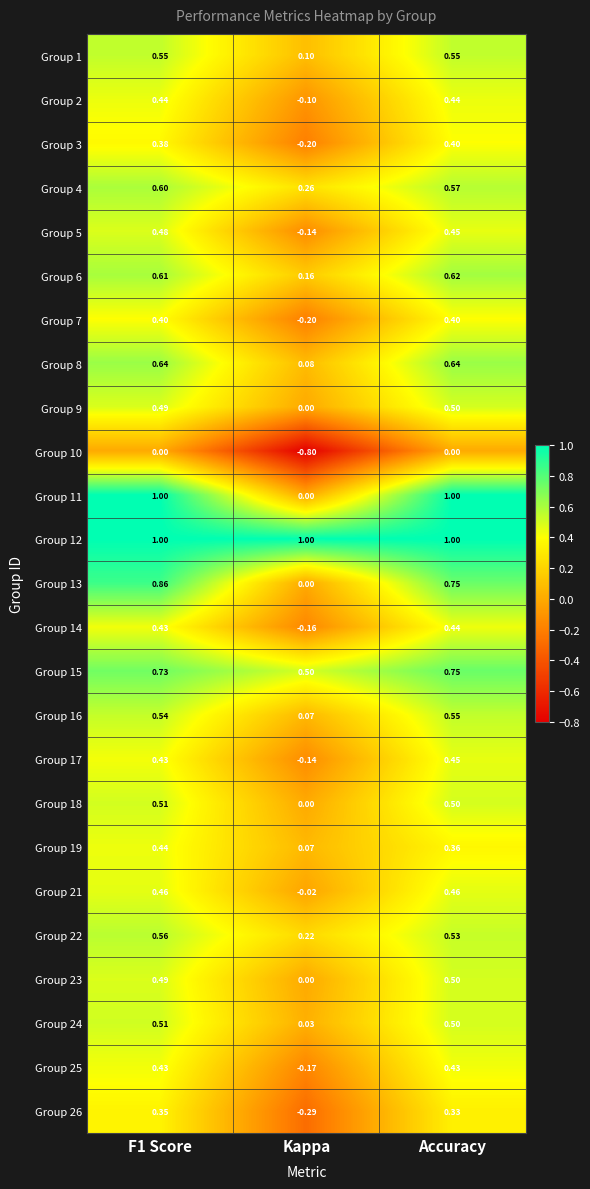

Between F1 Score and Kappa, which series saw the biggest shift?

Group 11